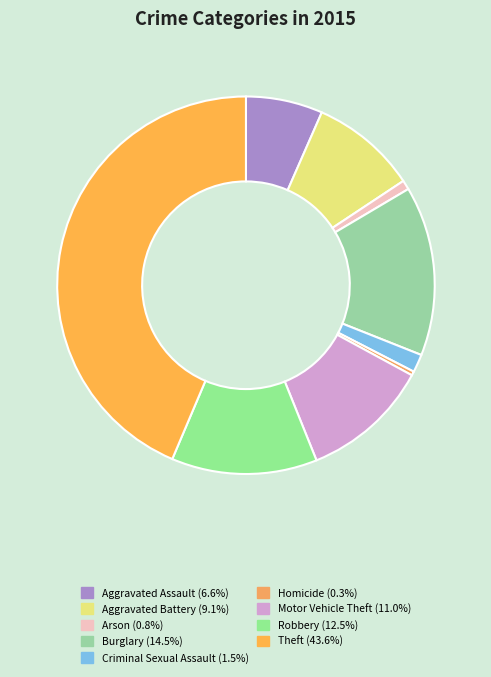

What is the largest slice in the pie chart?

Theft